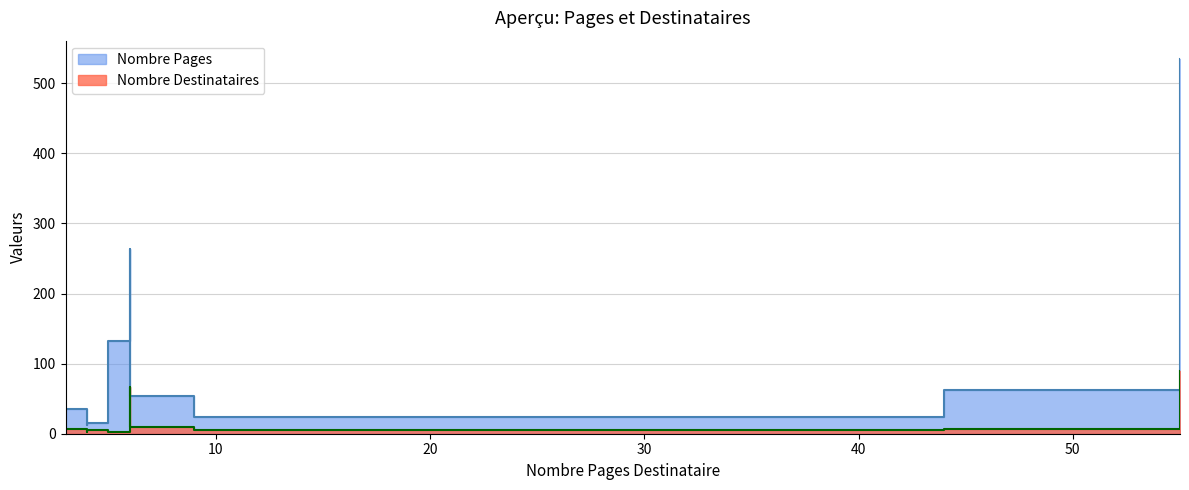

How many interior local valleys does the Nombre Destinataires series have?

3